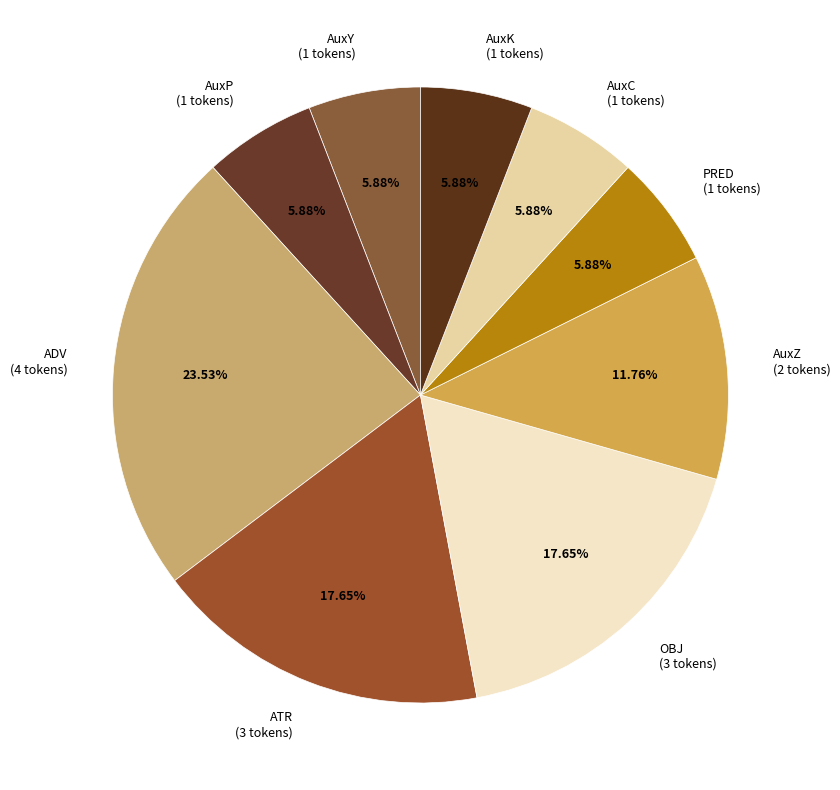

To the nearest percent, what percentage of the pie is PRED?

6%